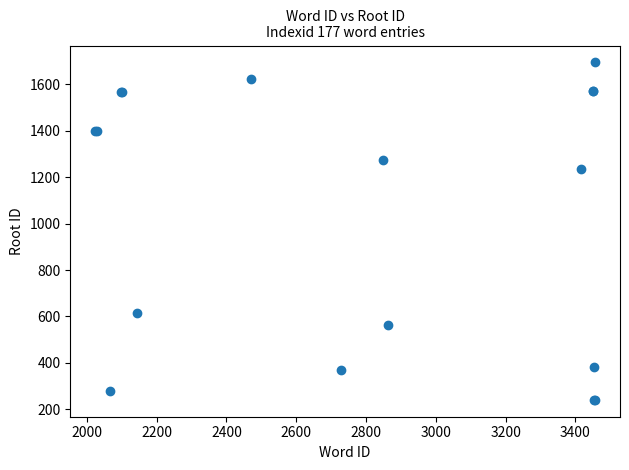

What Y value in the scatter plot is closest to 967?

1233